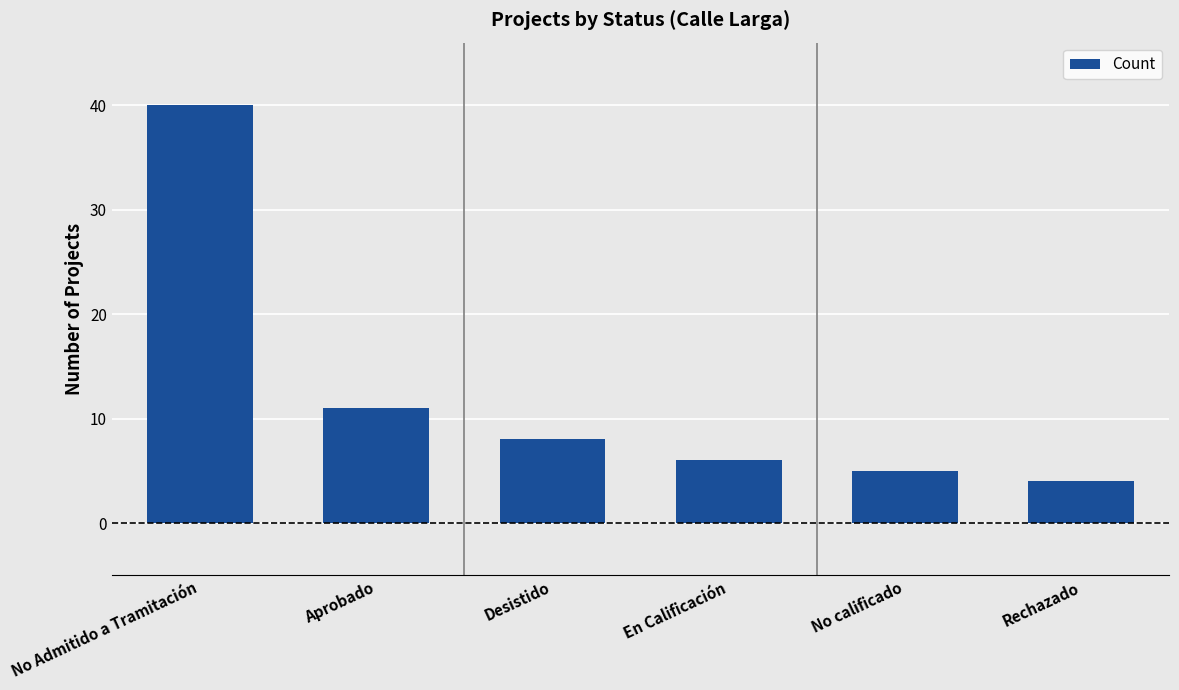

What is the ratio of the value at No Admitido a Tramitación to the value at En Calificación?

6.7